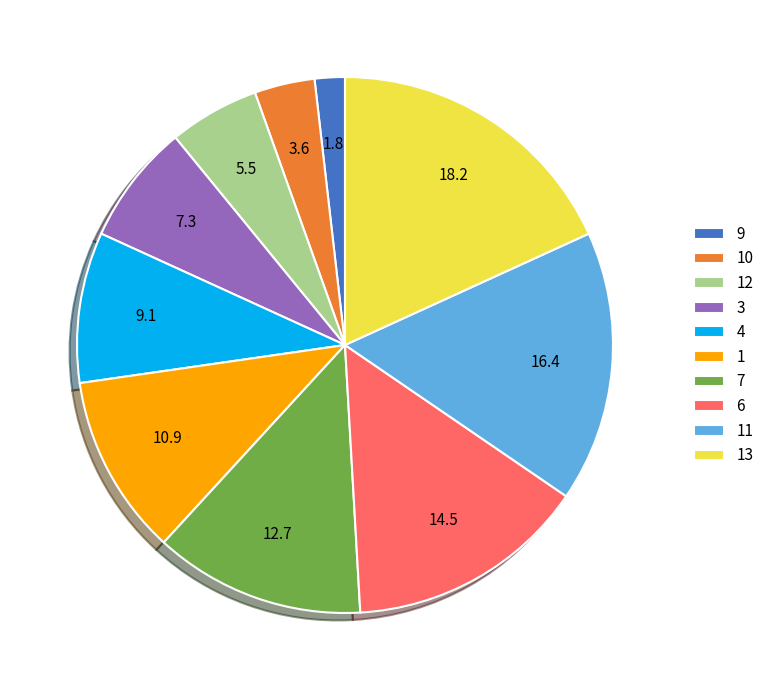

Which slice is the largest?

13